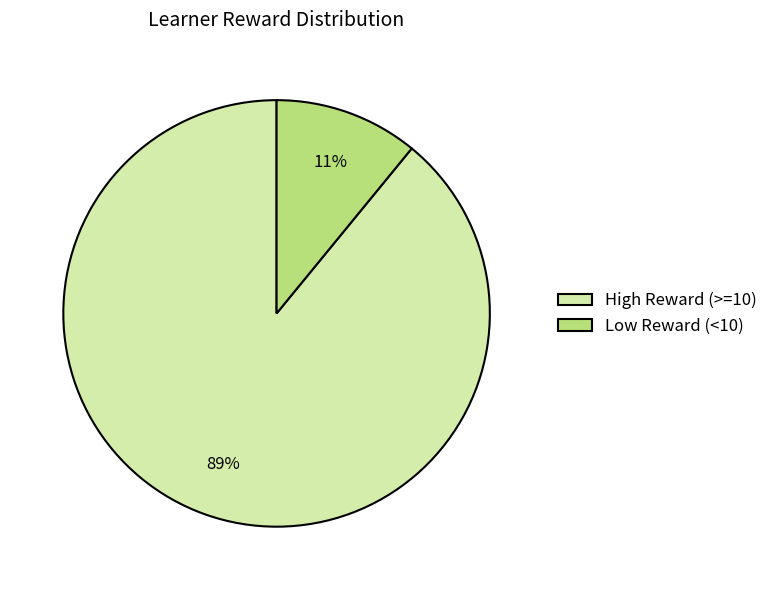

Rank the categories by value from lowest to highest.

Low Reward (<10), High Reward (>=10)